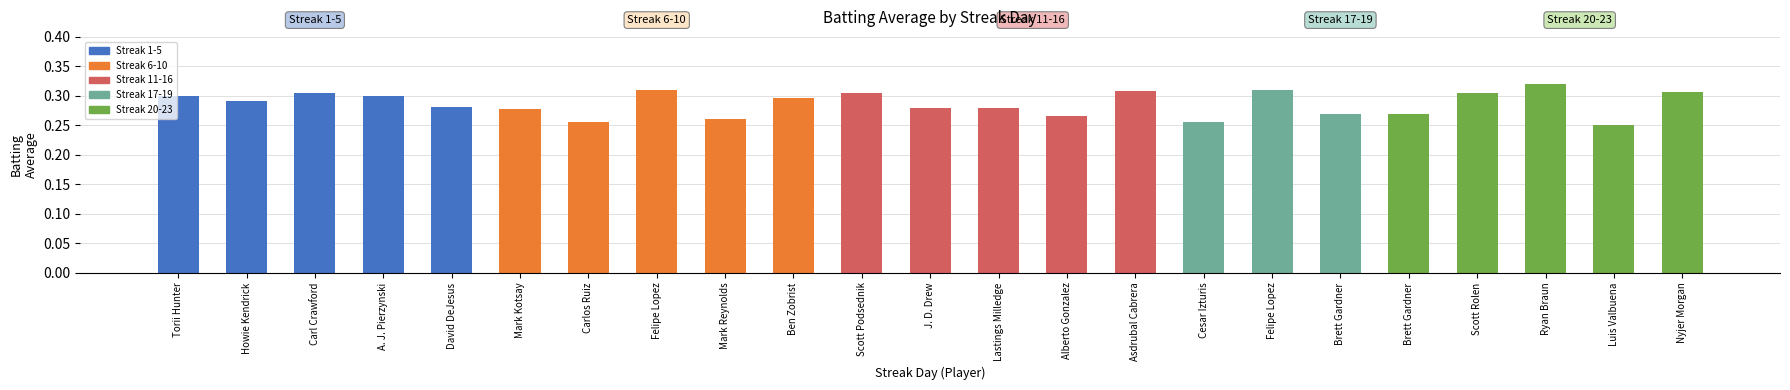

Reading right to left, transcribe all the data shown in this chart.

Nyjer Morgan=0.3	Luis Valbuena=0.2	Ryan Braun=0.3	Scott Rolen=0.3	Brett Gardner=0.3	Brett Gardner=0.3	Felipe Lopez=0.3	Cesar Izturis=0.3	Asdrubal Cabrera=0.3	Alberto Gonzalez=0.3	Lastings Milledge=0.3	J. D. Drew=0.3	Scott Podsednik=0.3	Ben Zobrist=0.3	Mark Reynolds=0.3	Felipe Lopez=0.3	Carlos Ruiz=0.3	Mark Kotsay=0.3	David DeJesus=0.3	A. J. Pierzynski=0.3	Carl Crawford=0.3	Howie Kendrick=0.3	Torii Hunter=0.3